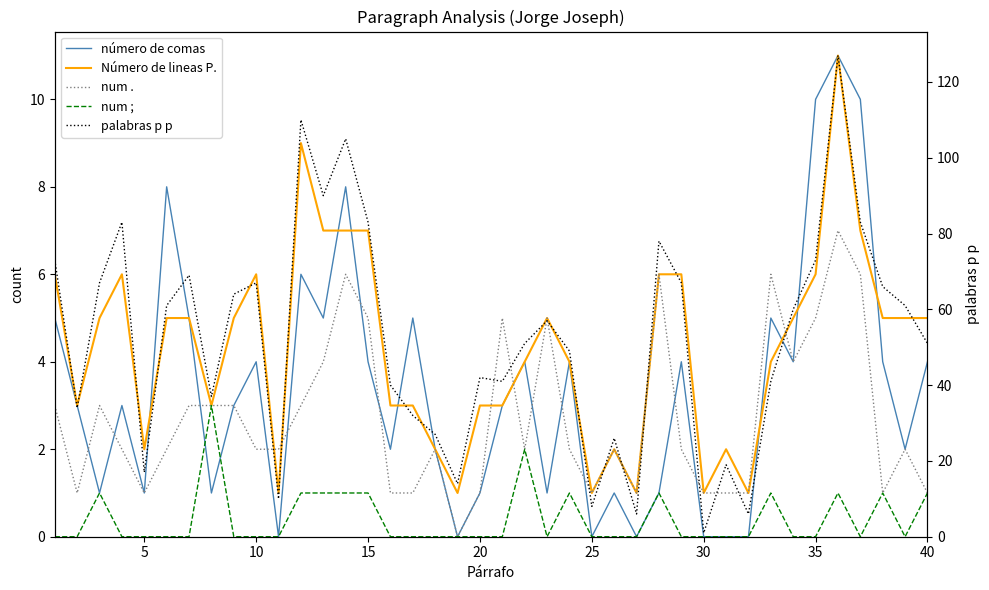

What is the value of the num ;  point at the 24th from the left?

1